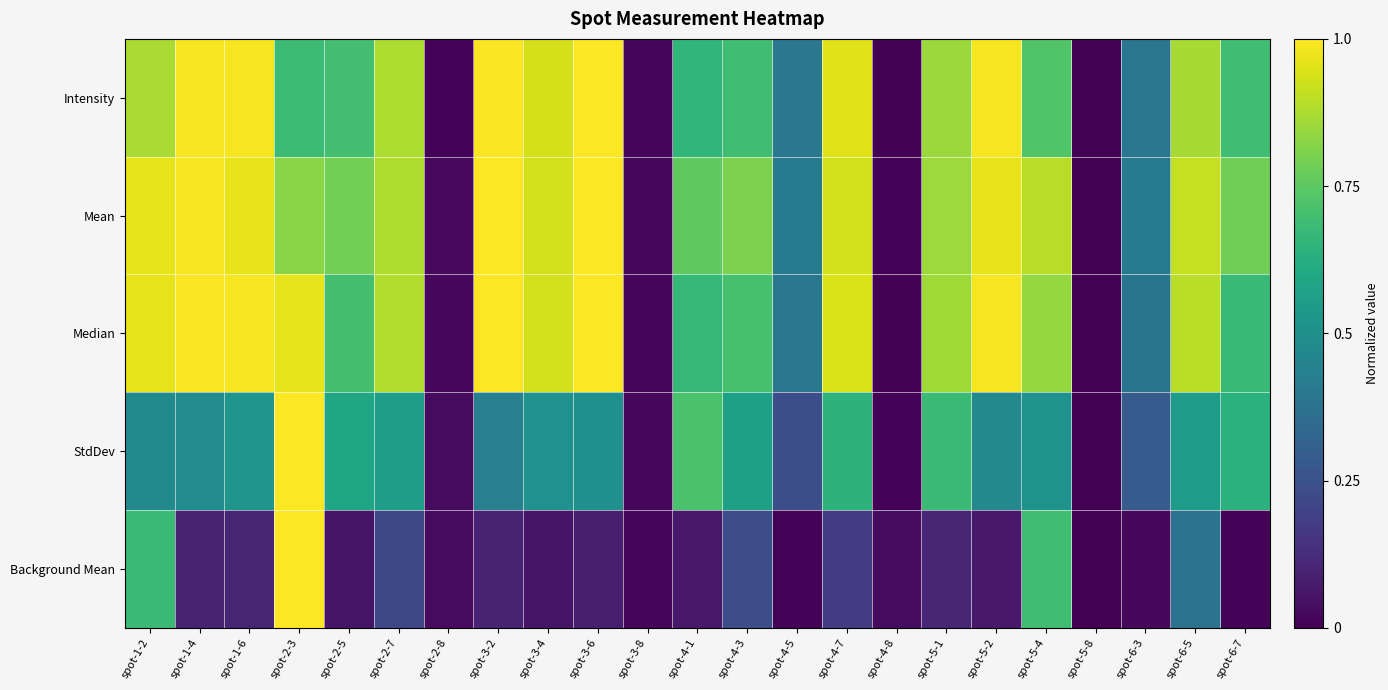

List the series in order of their peak value, highest first.

Intensity, Mean, Median, StdDev, Background Mean